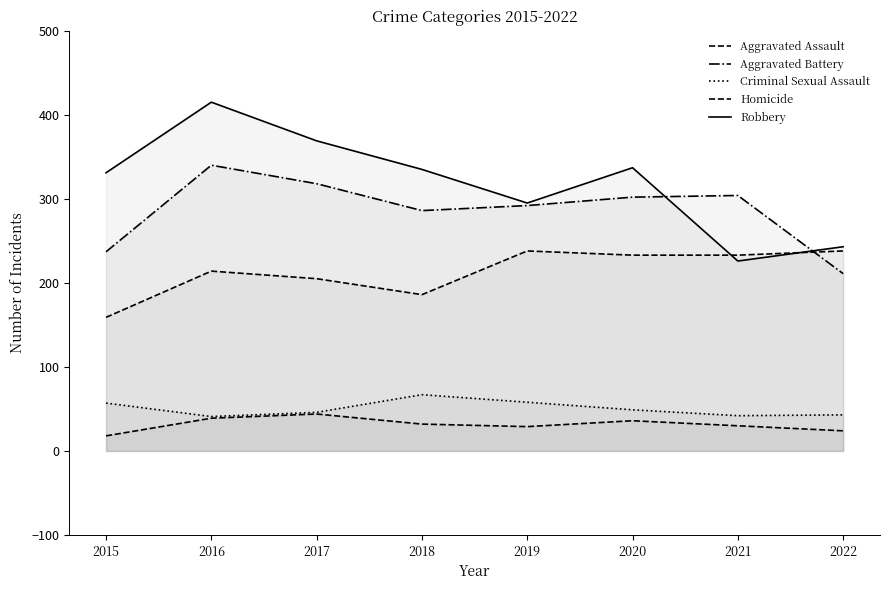

Which series has the largest total across all categories?

Robbery